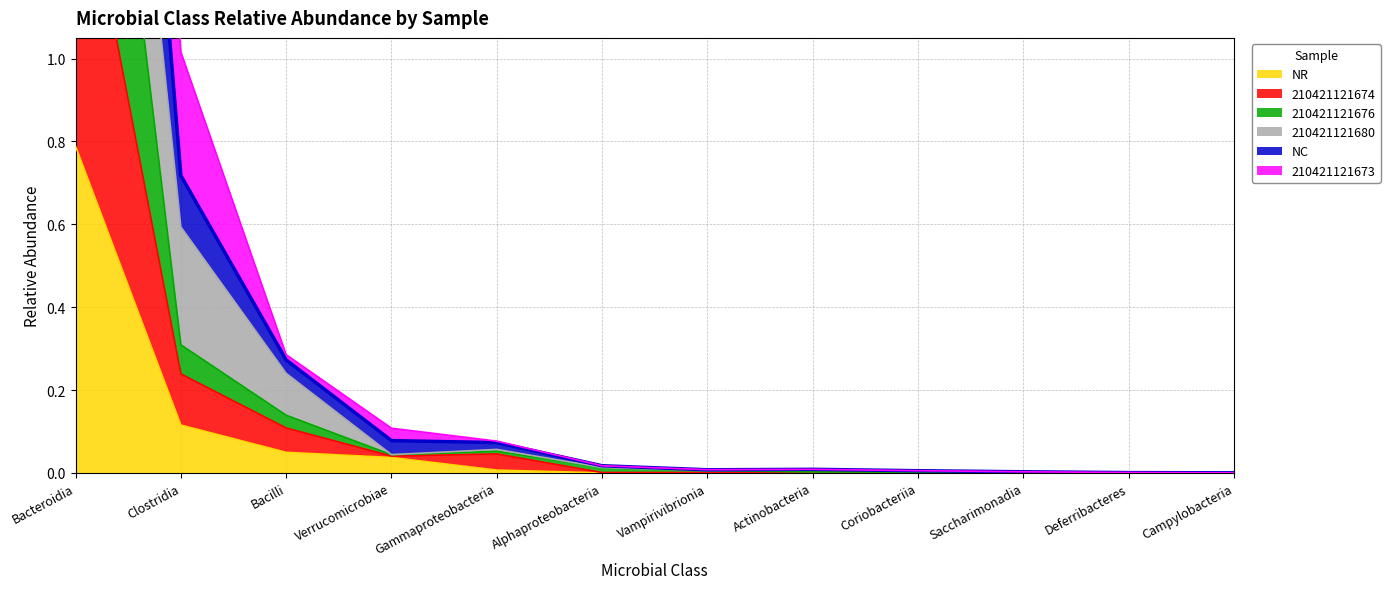

Which label corresponds to the largest value in the chart?

Bacteroidia